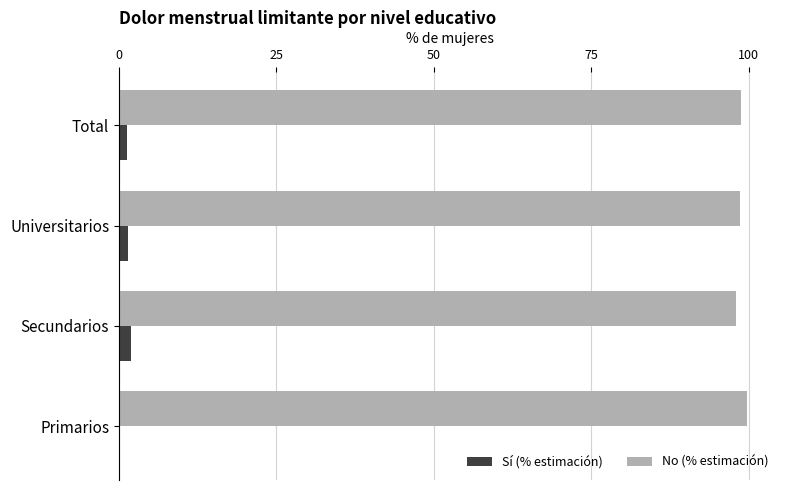

What is the maximum value shown in the chart?

99.8